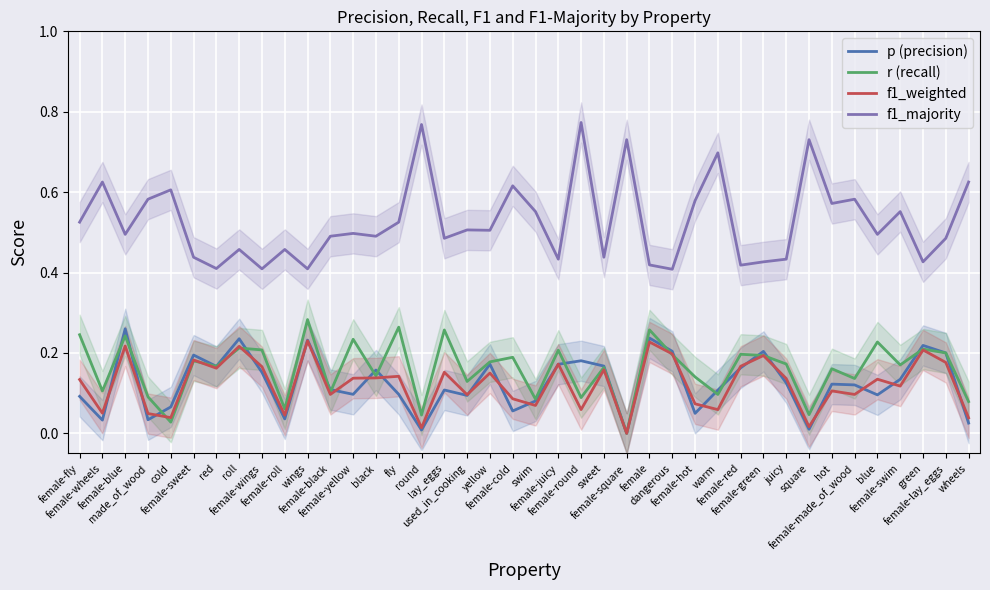

What is the average value of the f1_weighted series?

0.1